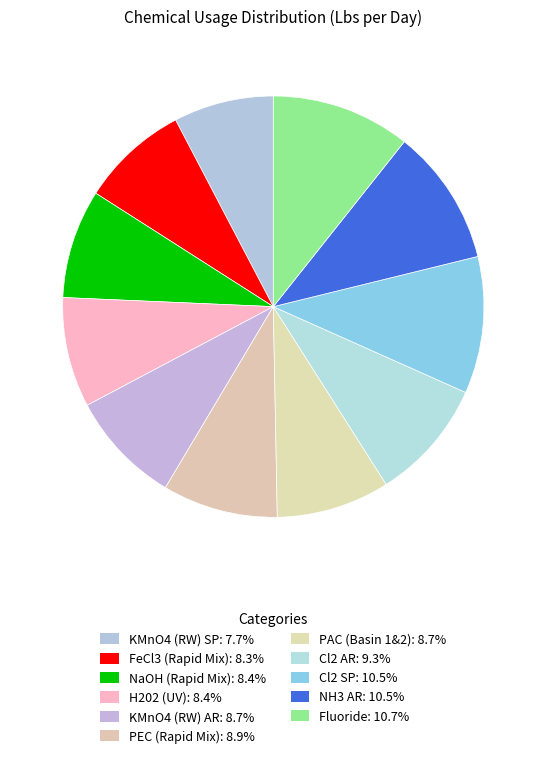

Does NH3 AR account for over 50% of the chart?

No